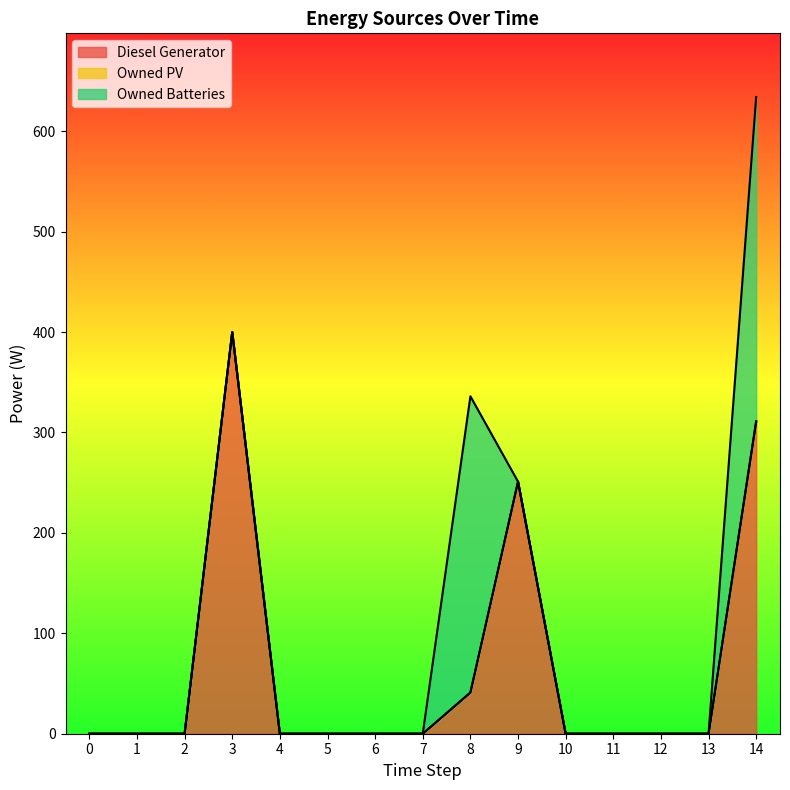

Which series ends up on top after the final intersection of Owned Batteries and Diesel Generator?

Diesel Generator